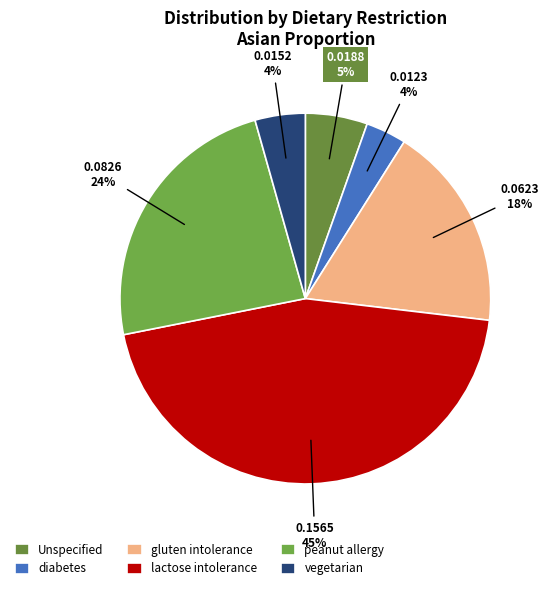

To the nearest percent, what is the difference between the vegetarian and peanut allergy slice percentages?

19%